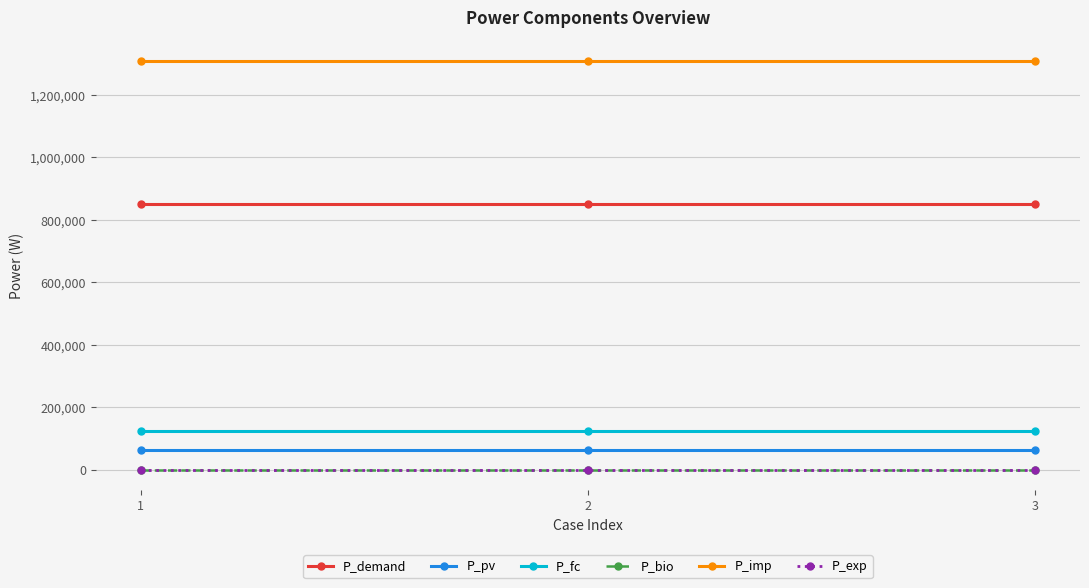

Reading right to left, extract all data points from this chart.

P_demand: 852337.4	852337.4	852337.4
P_pv: 62785.7	62785.7	62785.7
P_fc: 123451.4	123451.4	123451.4
P_bio: 0.0	0.0	0.0
P_imp: 1309899.4	1309899.4	1309899.4
P_exp: 19.0	19.0	19.0